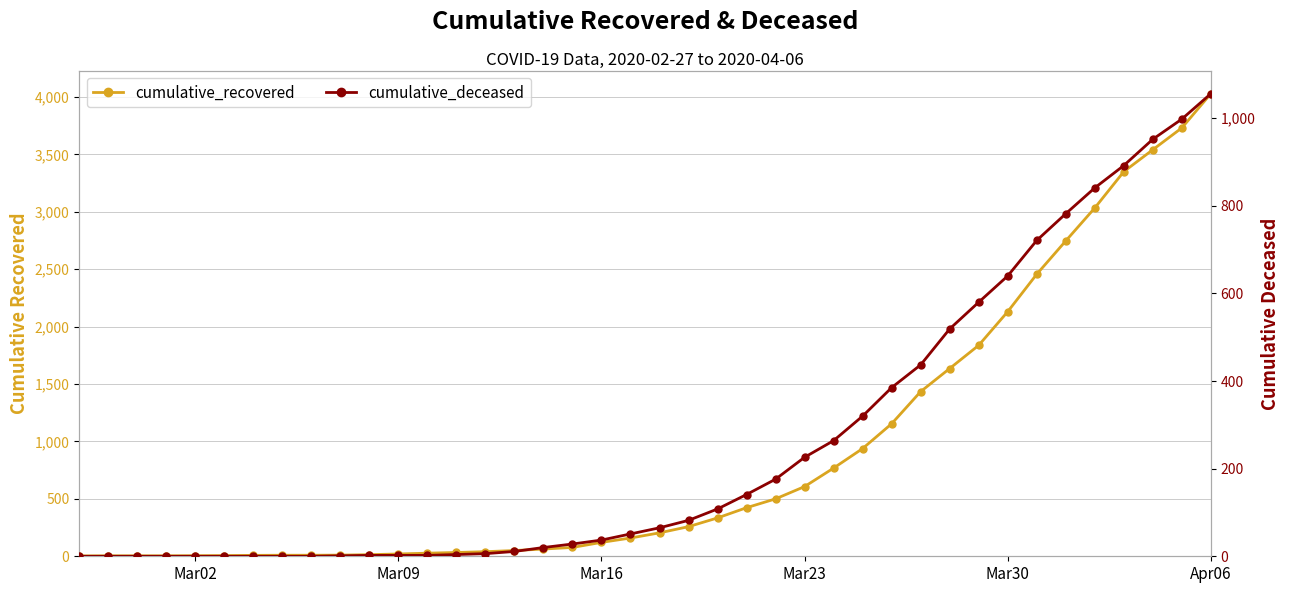

Which series has the largest total across all categories?

cumulative_recovered